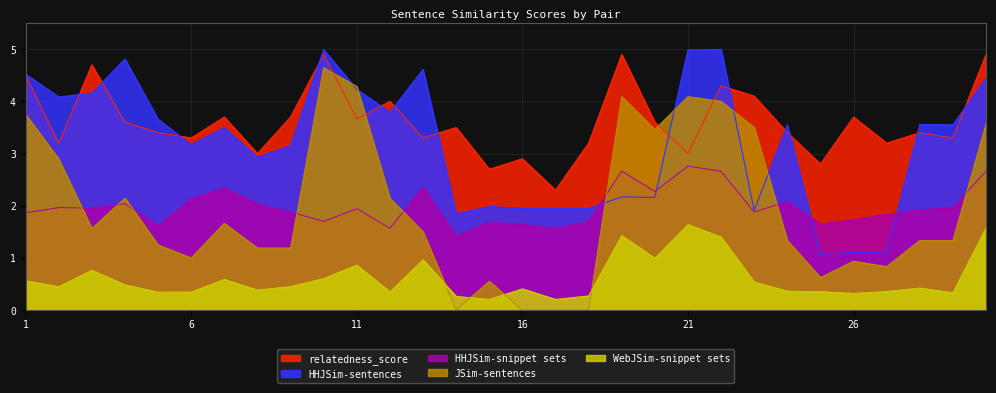

How many values in the relatedness_score series exceed 3?

24